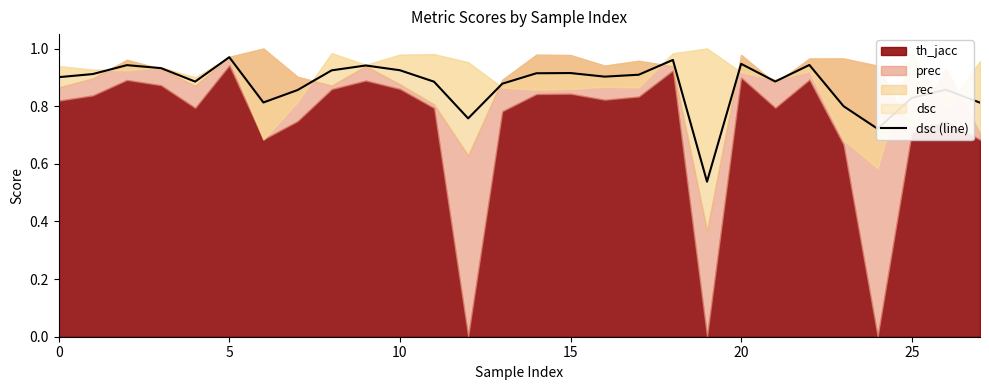

What is the label of the 8th point from the left?

7